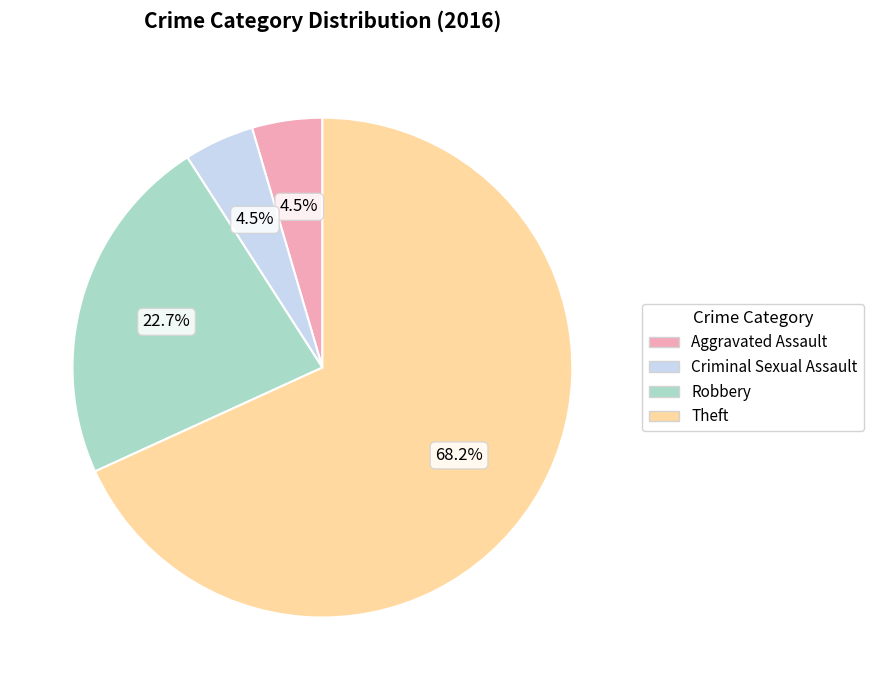

Which slice is the largest?

Theft